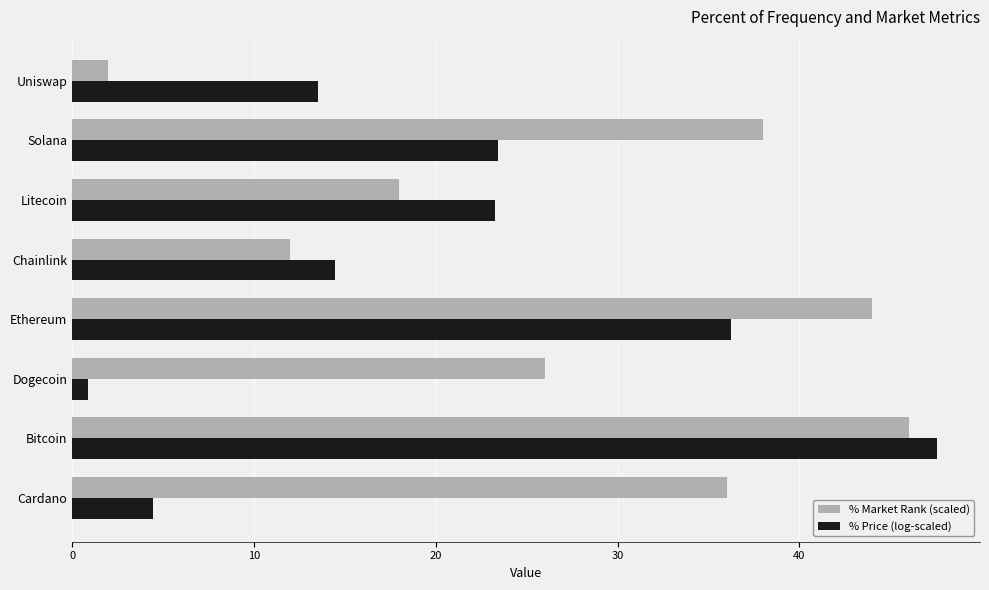

What is the difference between the highest and lowest values at Bitcoin?

1.6